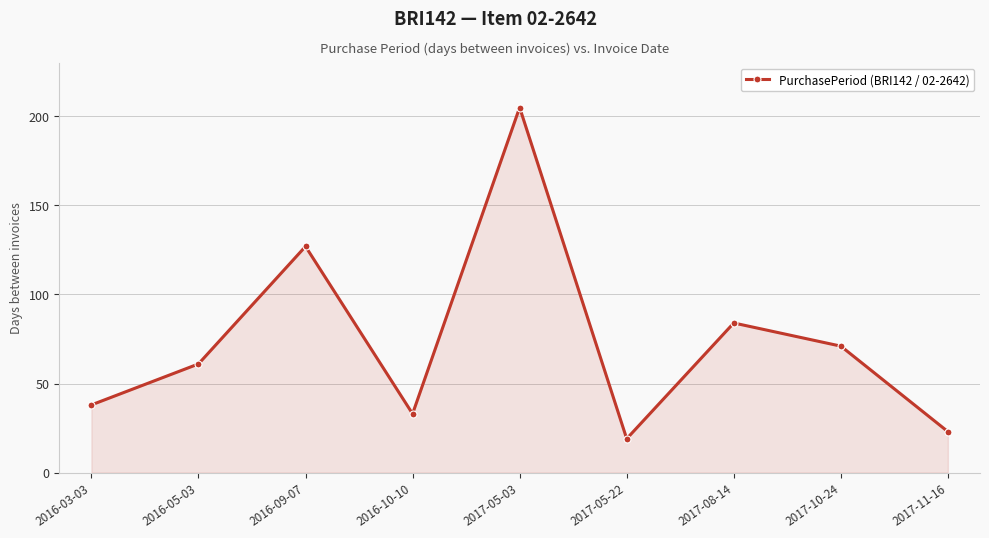

What is the change in value from 2016-09-07 to 2017-11-16?

-104